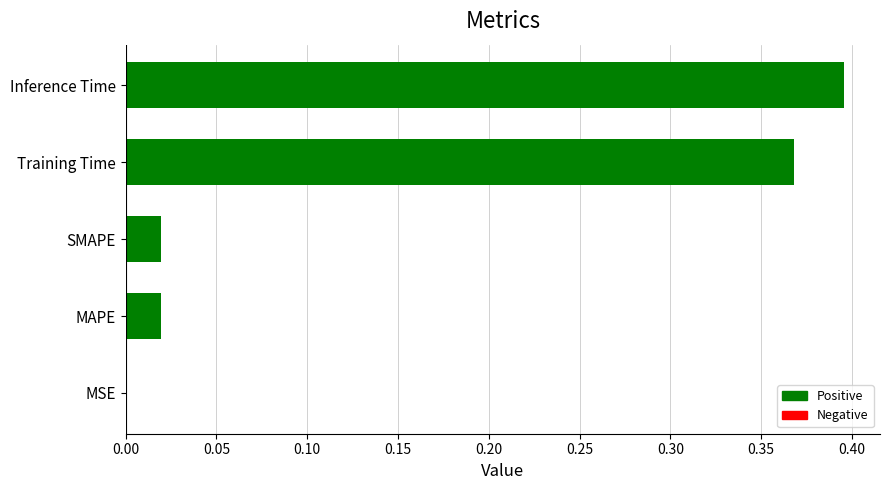

Which category has the highest value across all series?

Inference Time